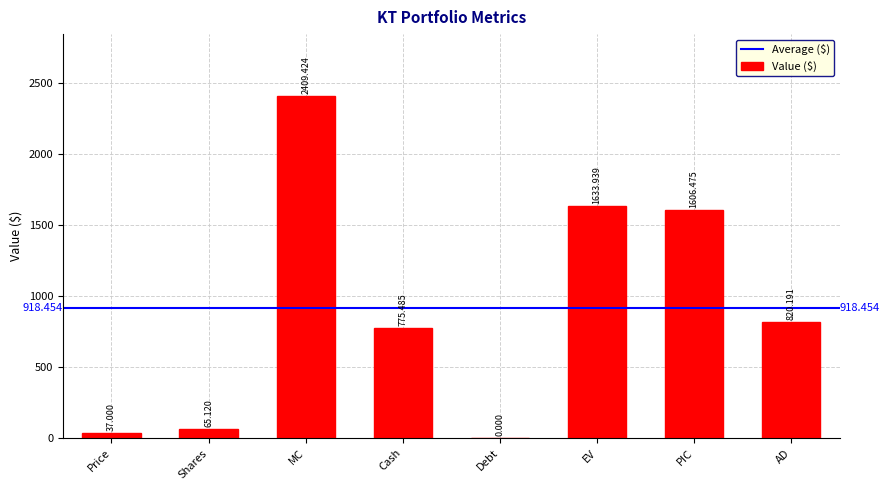

Which has a higher value, PIC or Shares?

PIC